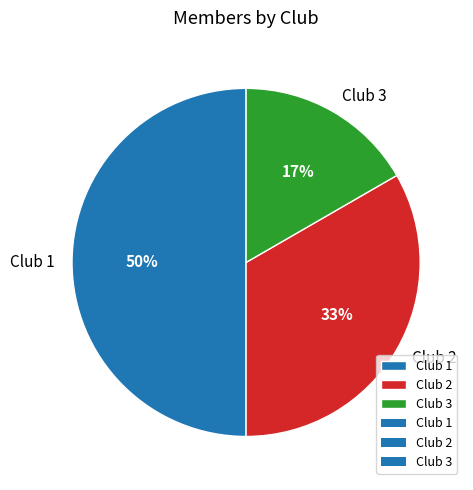

How many slices are in this pie chart?

3